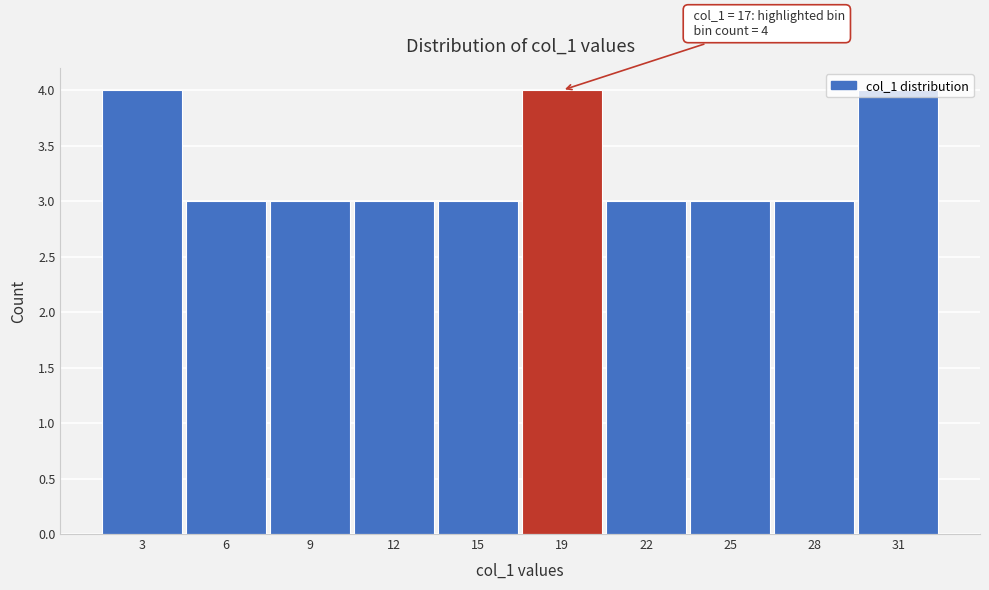

What is the greatest value displayed?

4